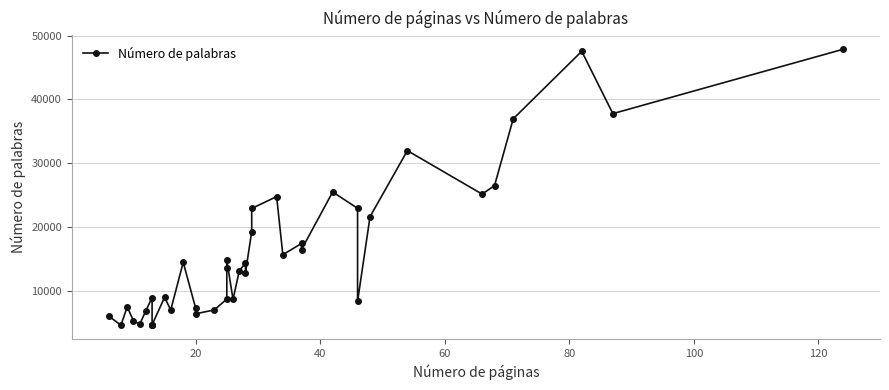

Reading left to right, extract all data points from this chart.

6100	4645	7522	5370	4760	6915	8970	4699	4714	4708	8995	7040	14498	7289	6436	7037	8741	13561	14782	8693	13154	14391	12884	19314	22931	24788	15683	17443	16496	25512	22954	8370	21641	31988	25178	26520	36976	47548	37783	47873